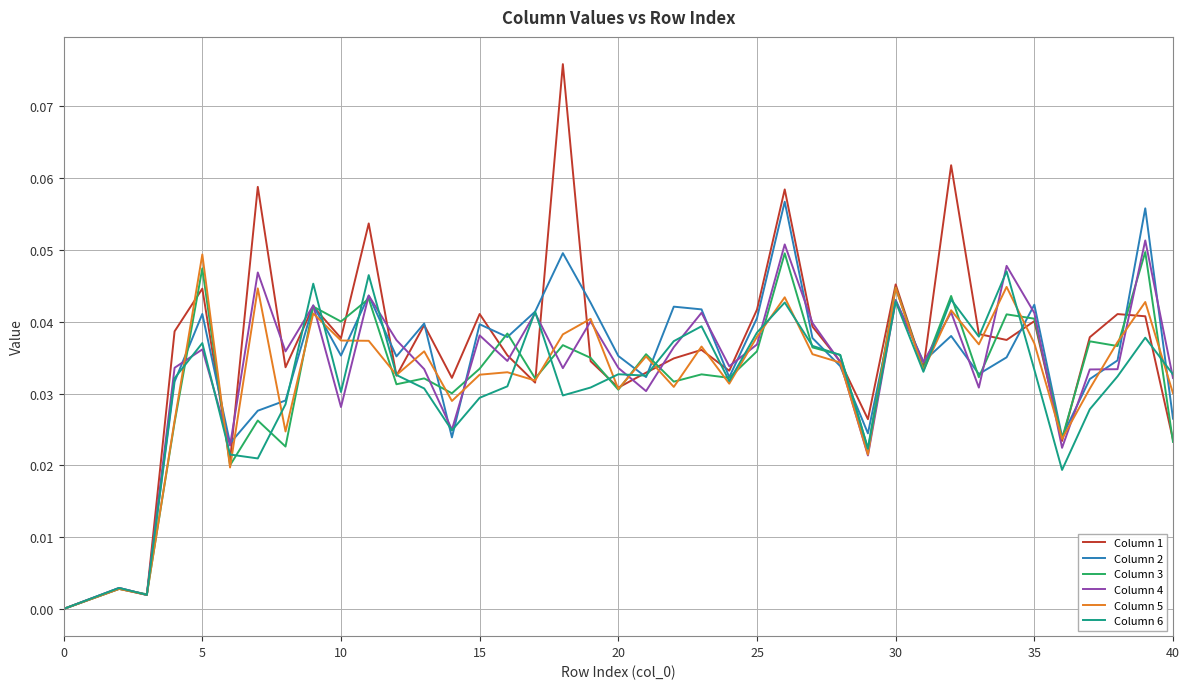

Which series has the largest range (max minus min)?

Column 1